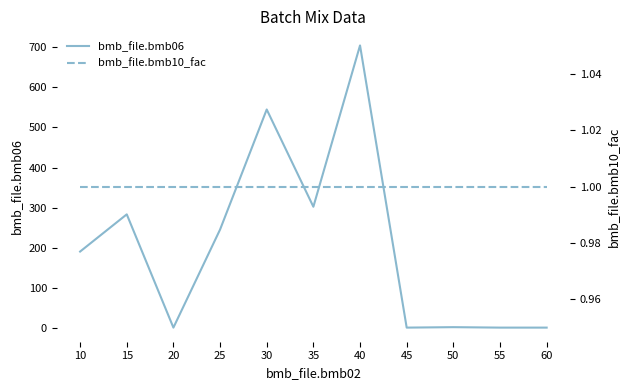

How many lines are shown in the chart?

2